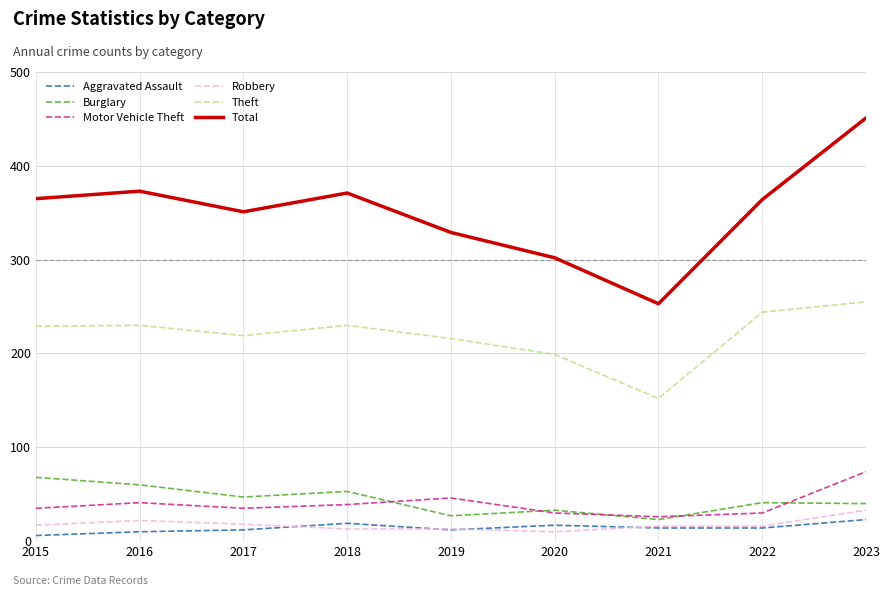

What is the lowest value of the Motor Vehicle Theft series?

26